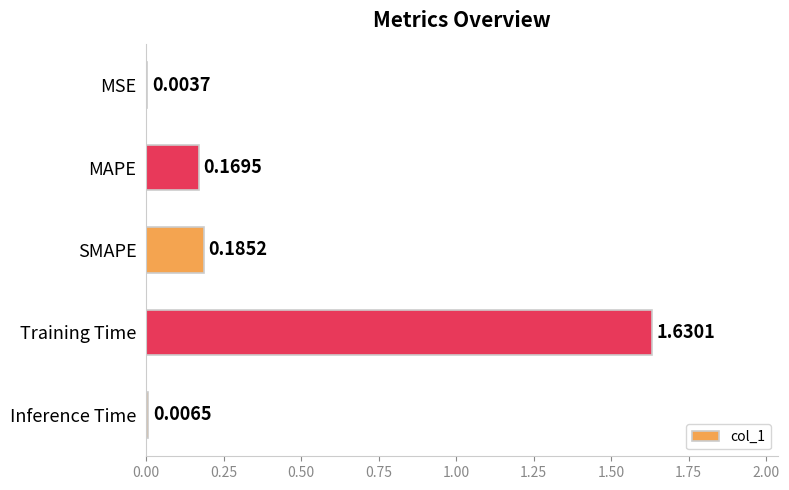

Which category has the highest value across all series?

Training Time